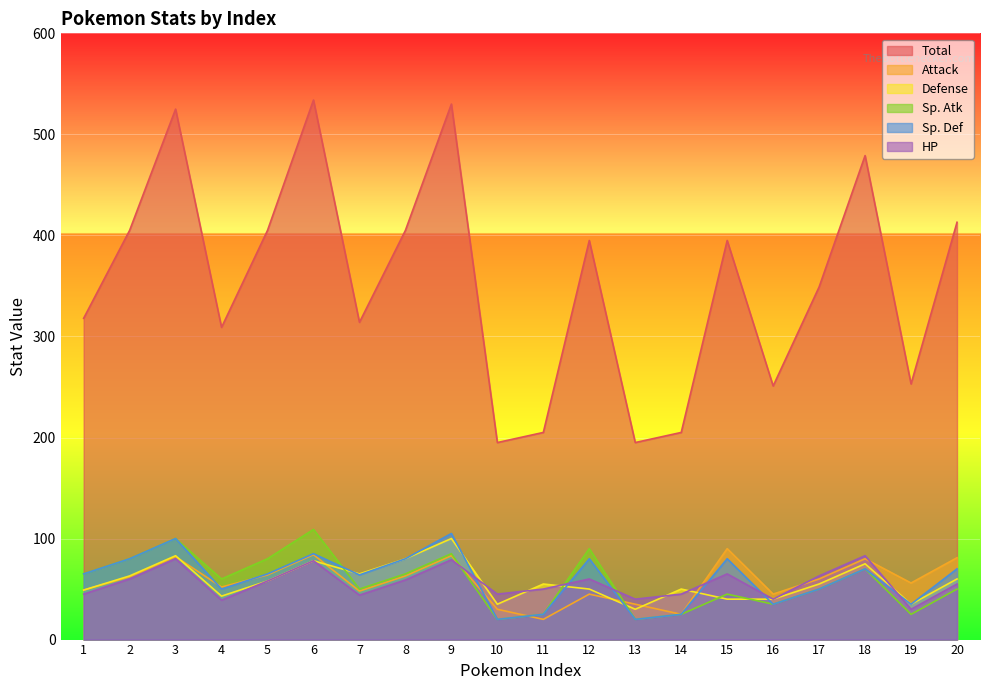

Where is the first local maximum for Defense?

3